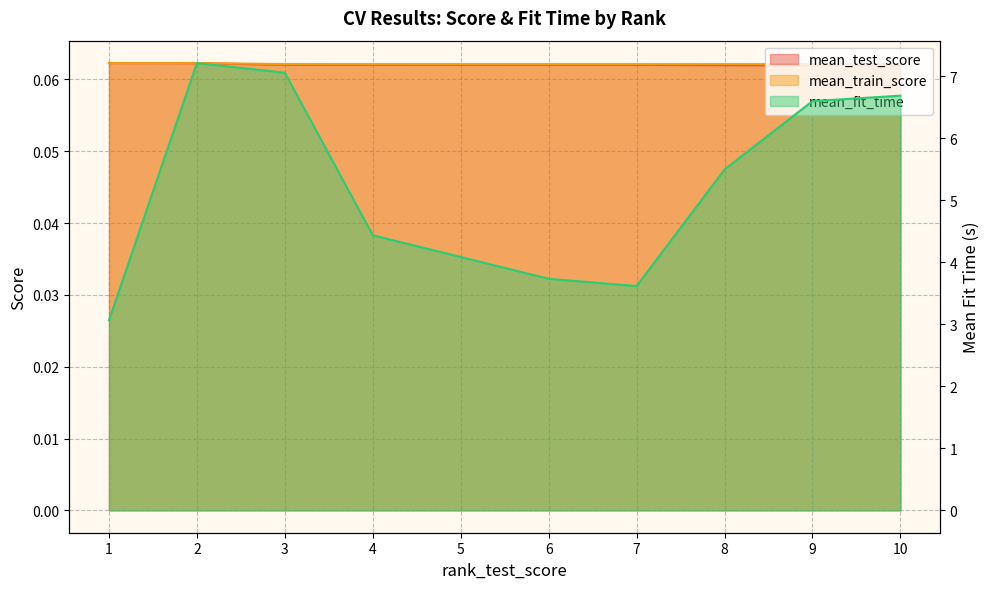

What is the total value across all series at 10?

6.8